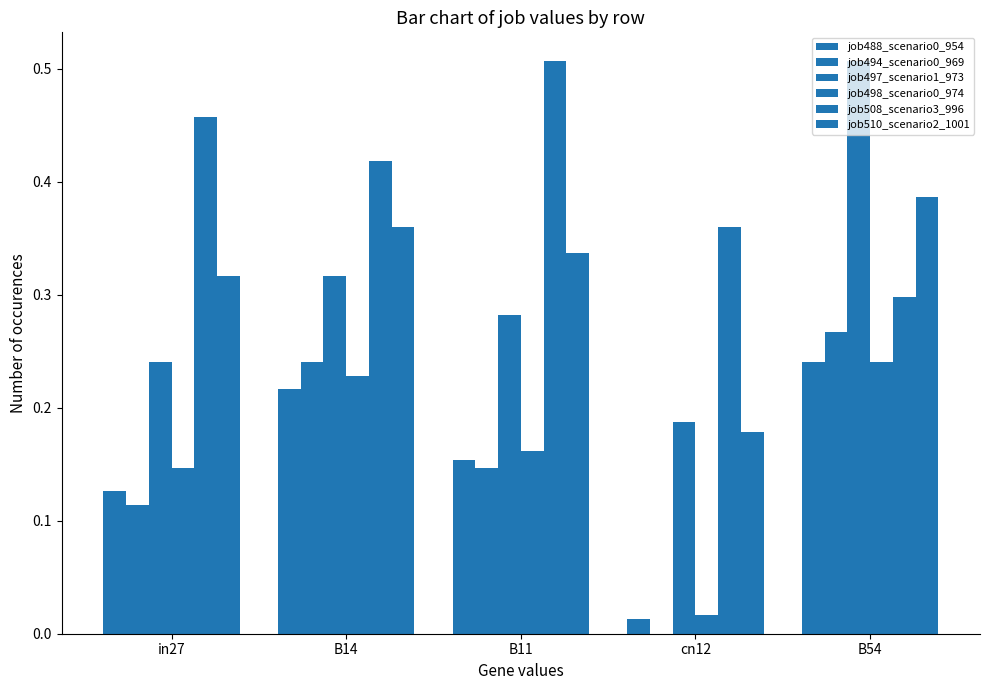

The value of job497_scenario1_973 at cn12 is 0.1. True or false?

False